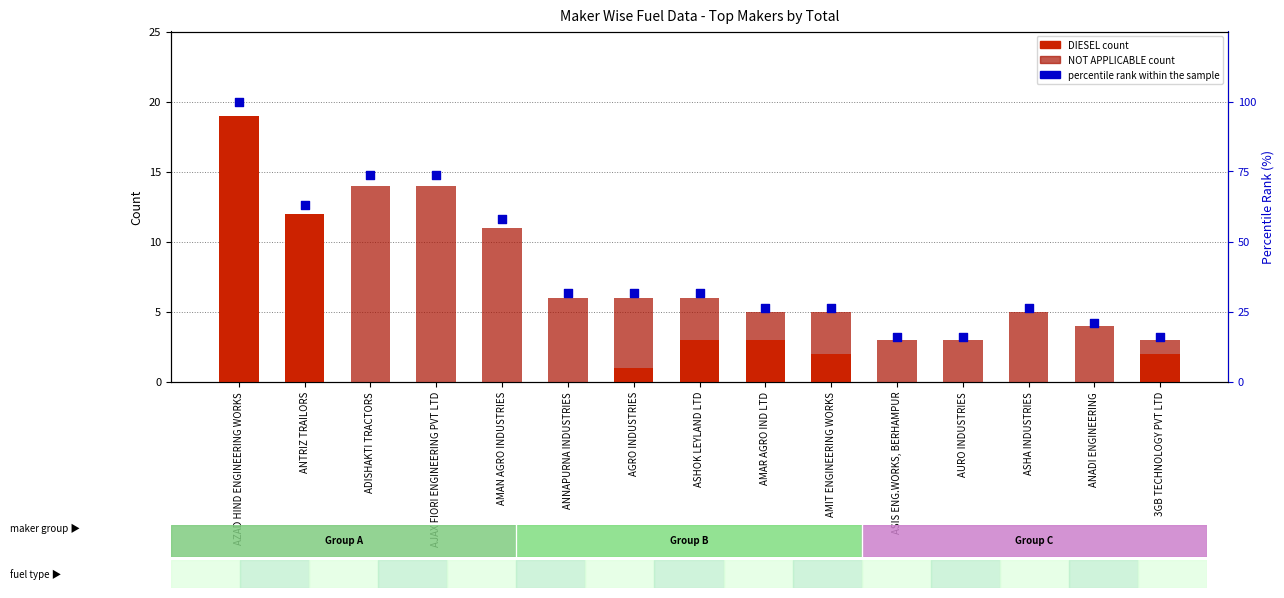

What is the total value across all series at ANNAPURNA INDUSTRIES?

37.6